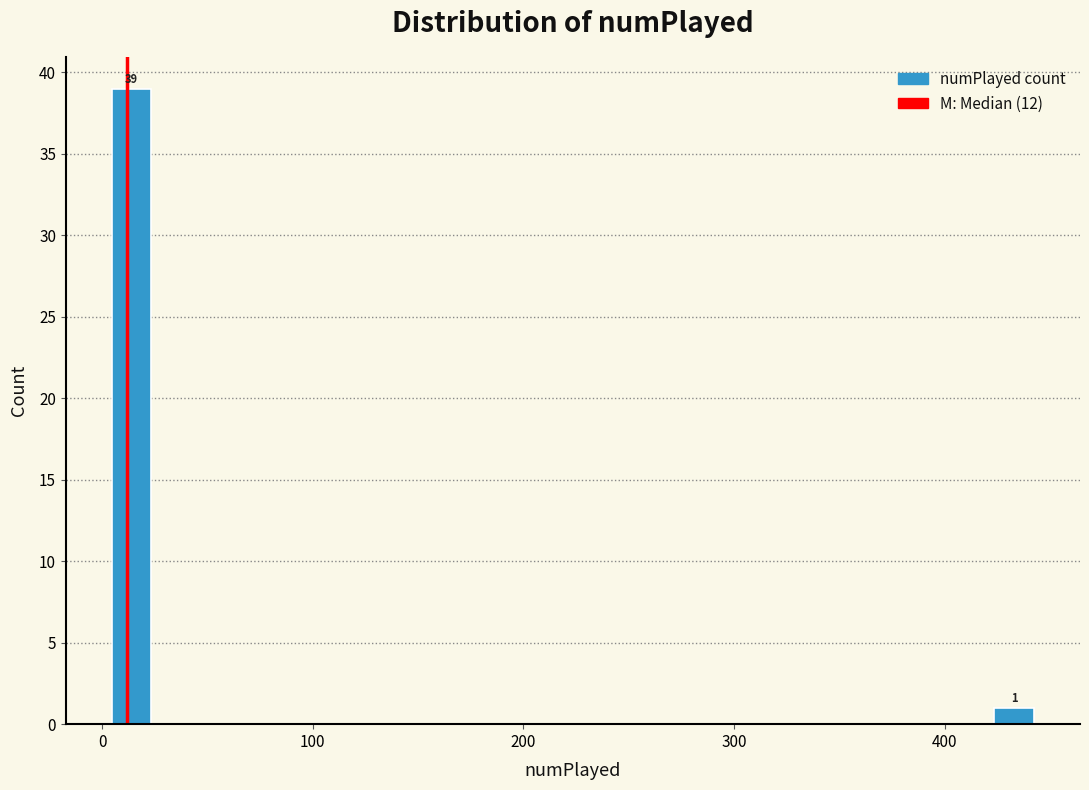

Around what value on the x-axis is the tallest bar? Give the approximate position of its centre, as read against the axis.

10